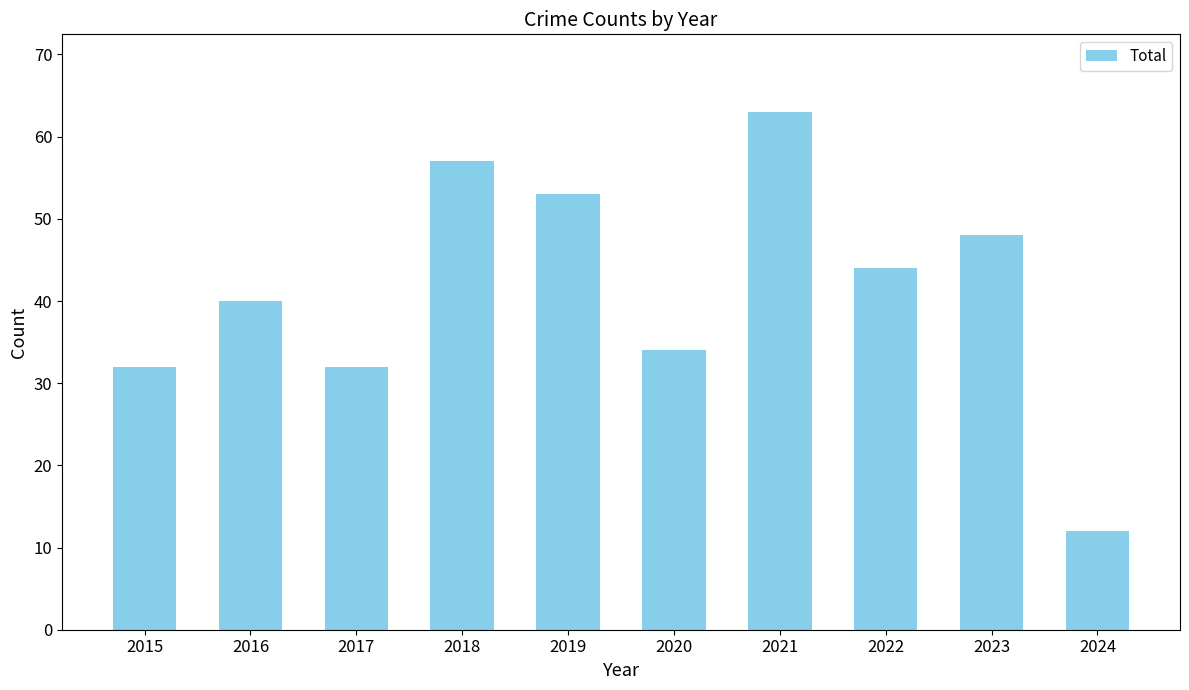

Reading left to right, what are all the values shown in this chart?

32	40	32	57	53	34	63	44	48	12